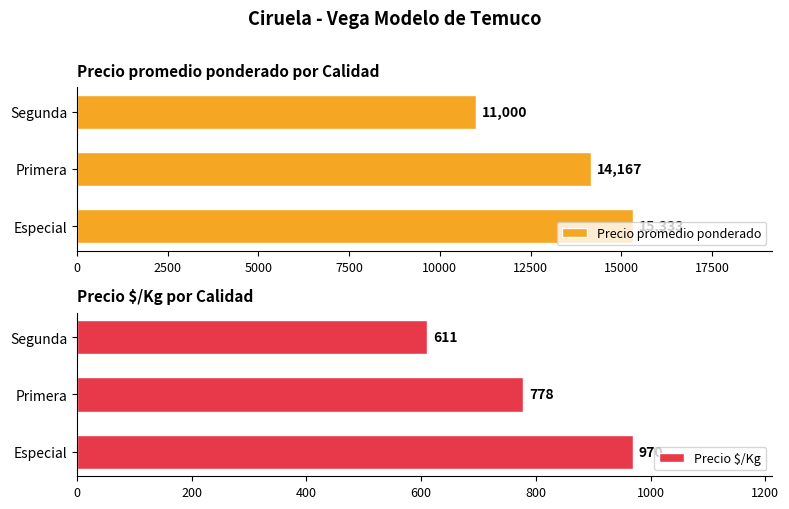

What is the difference between the maximum and minimum values in the Precio $/Kg series?

359